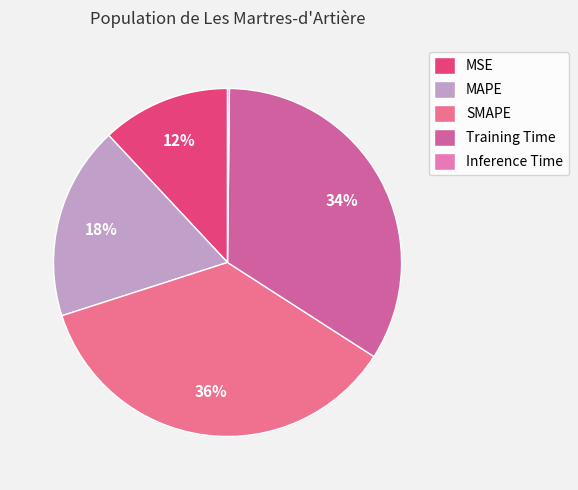

Between Training Time and MSE, which is larger?

Training Time